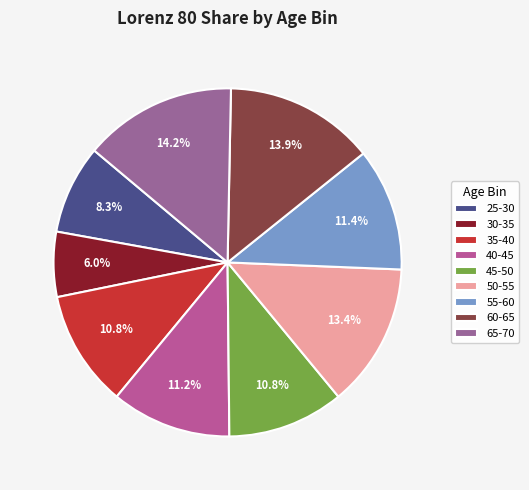

Rank the categories by value from highest to lowest.

65-70, 60-65, 50-55, 55-60, 40-45, 45-50, 35-40, 25-30, 30-35